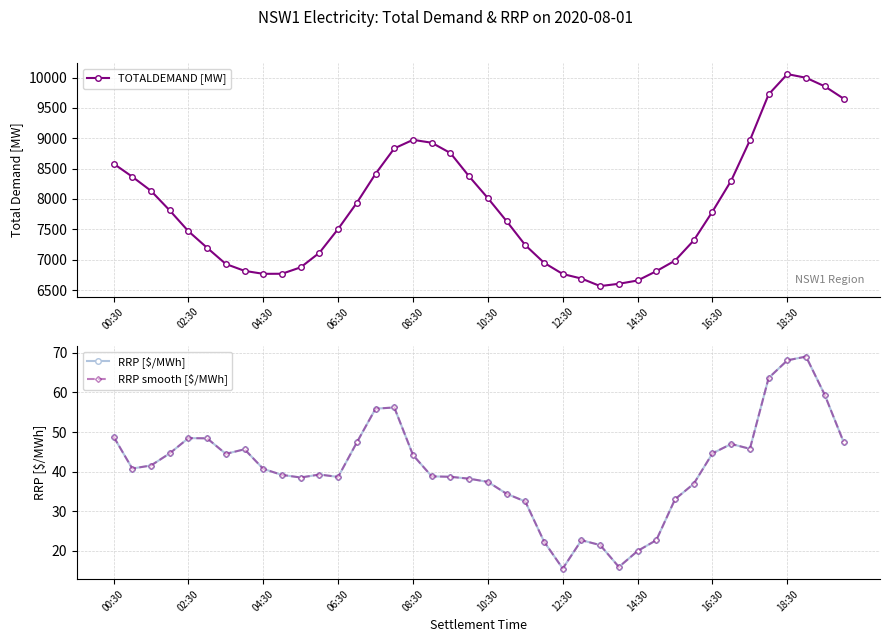

What is the spread (max minus min) of values at 21?

7600.6